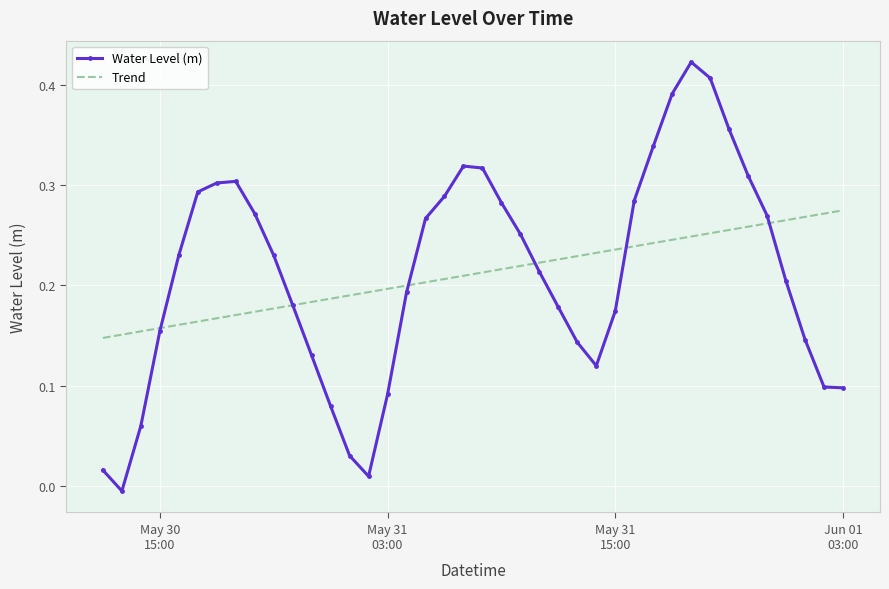

The value at 2023-05-30 16:00:00 is 0.2. True or false?

True